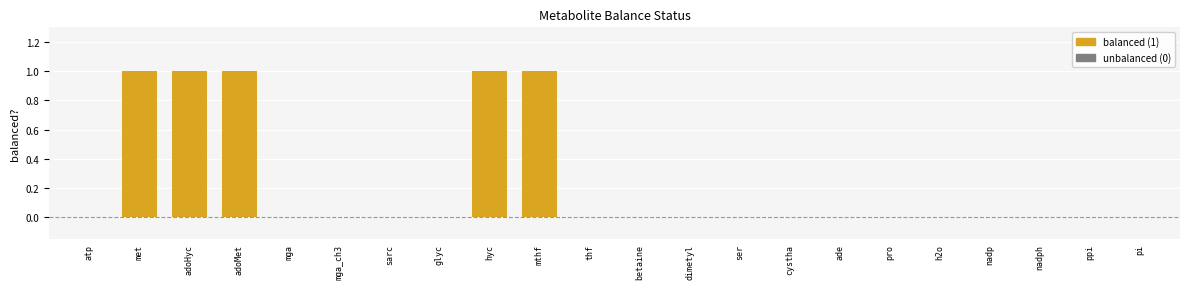

What is the sum of all values?

5